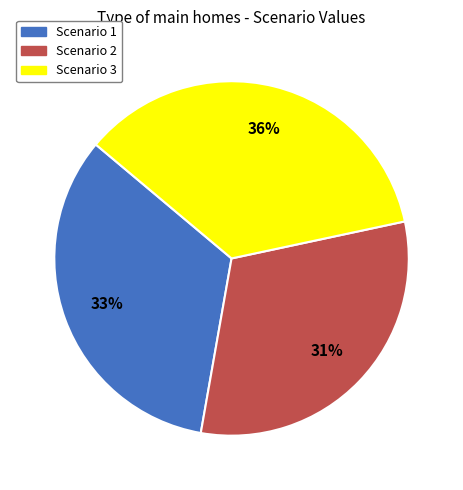

What percentage is the Scenario 1 slice, to the nearest percent?

33%